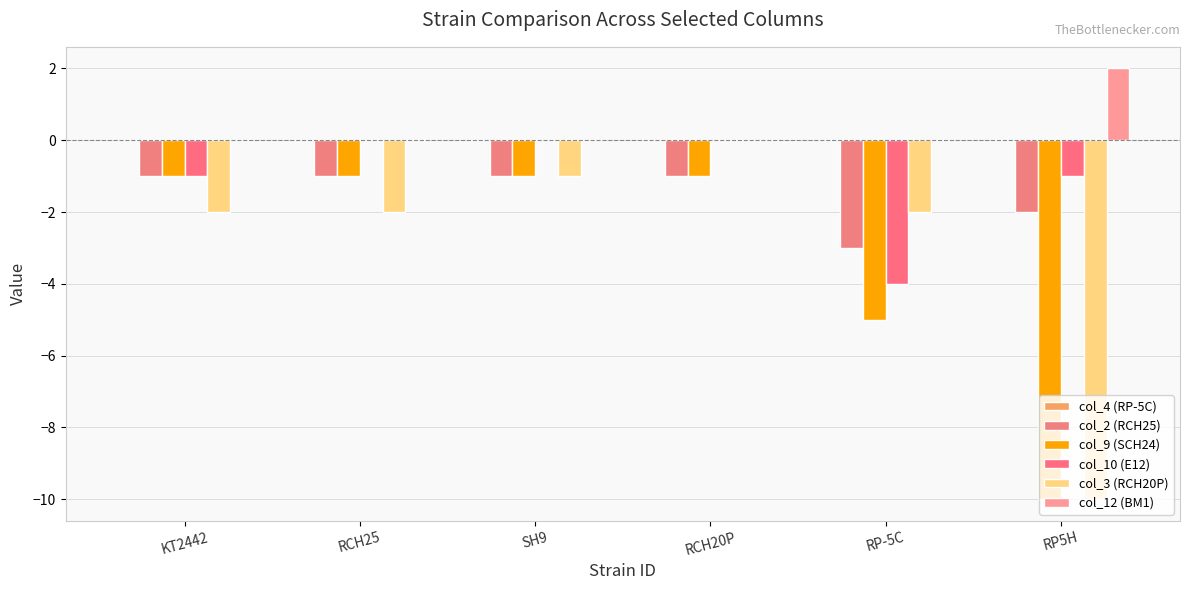

Between RP-5C and KT2442, which is larger?

RP-5C